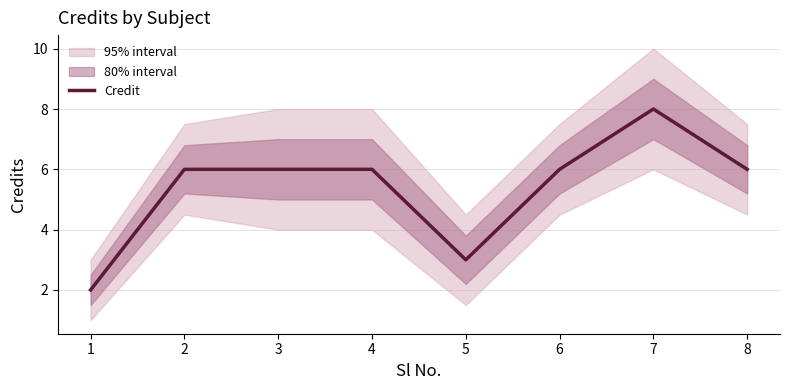

What is the average value?

5